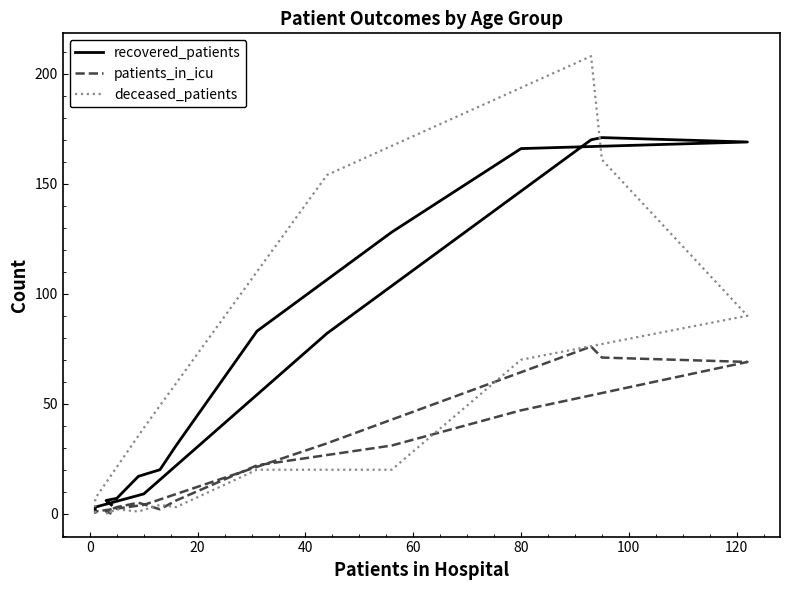

How many values in patients_in_icu are above zero?

14